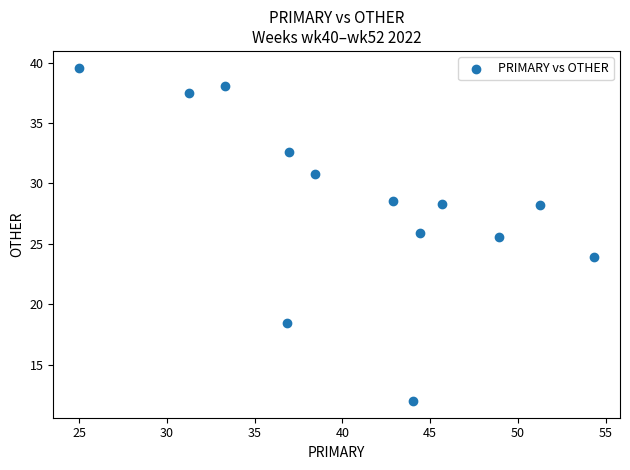

What Y value in the scatter plot is closest to 25?

25.5